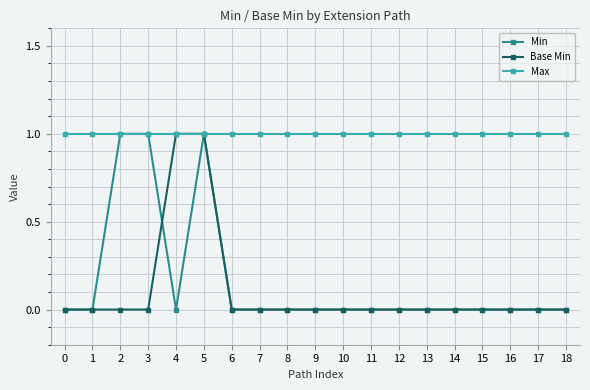

What is the value of the Max point at the 15th from the left?

1